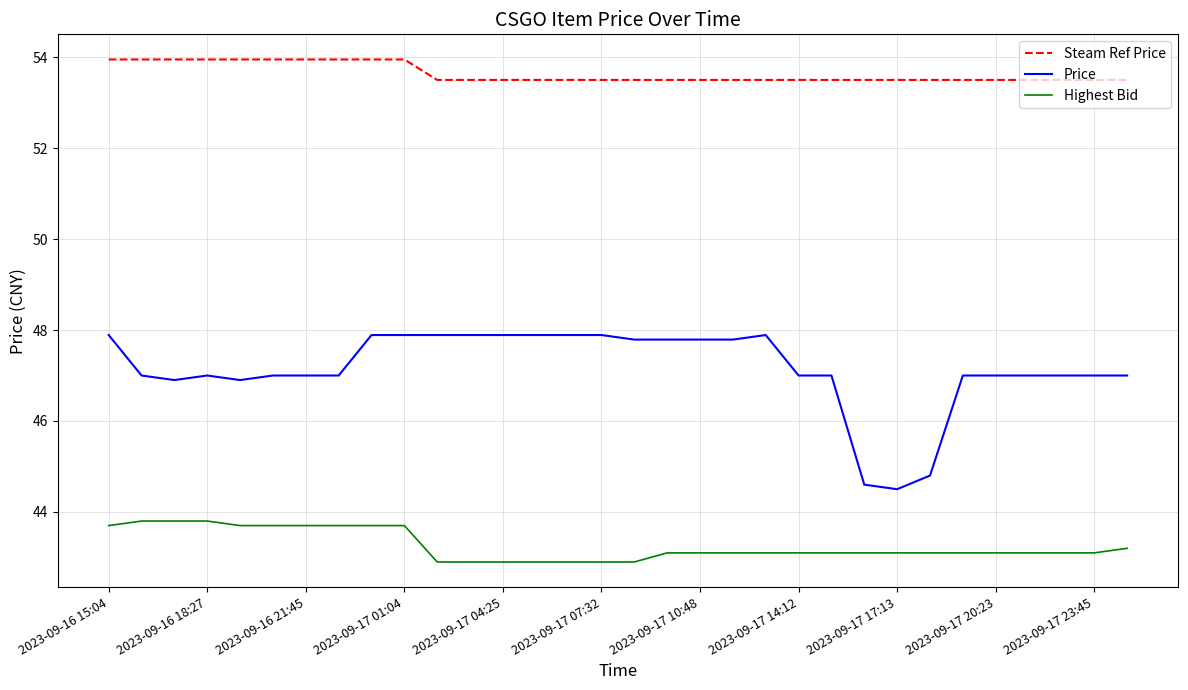

Which series has the widest spread of values?

Price